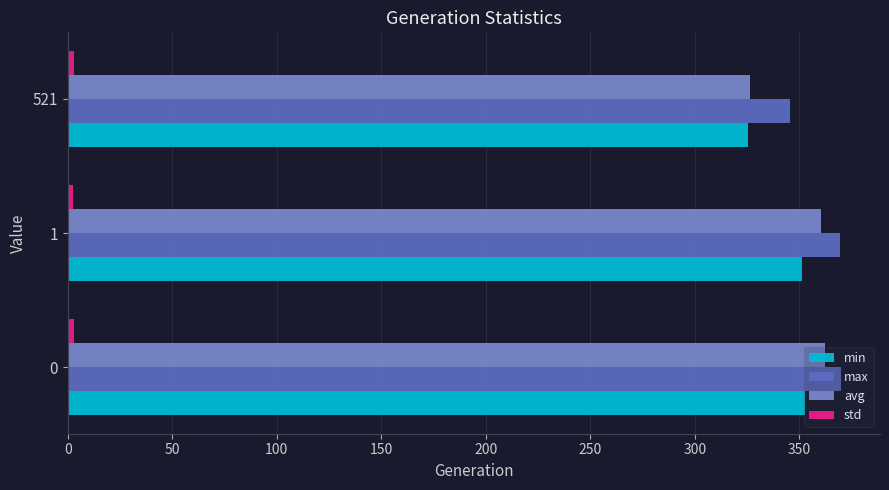

What is the average value of the min series?

343.2